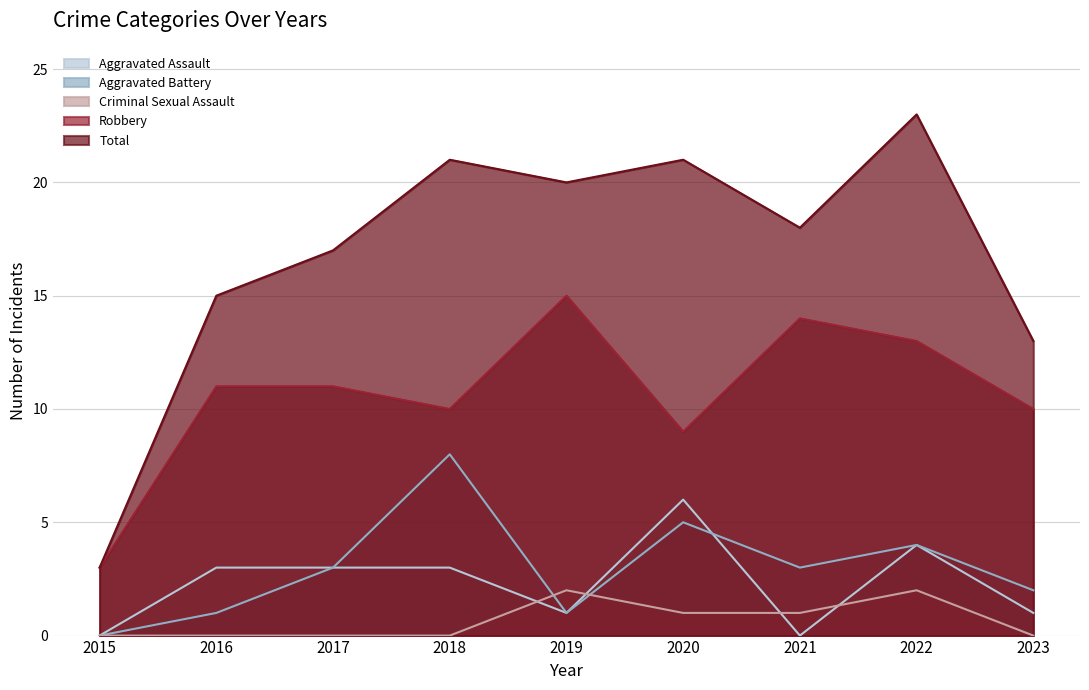

What are all the series names shown in the legend?

Aggravated Assault, Aggravated Battery, Criminal Sexual Assault, Robbery, Total